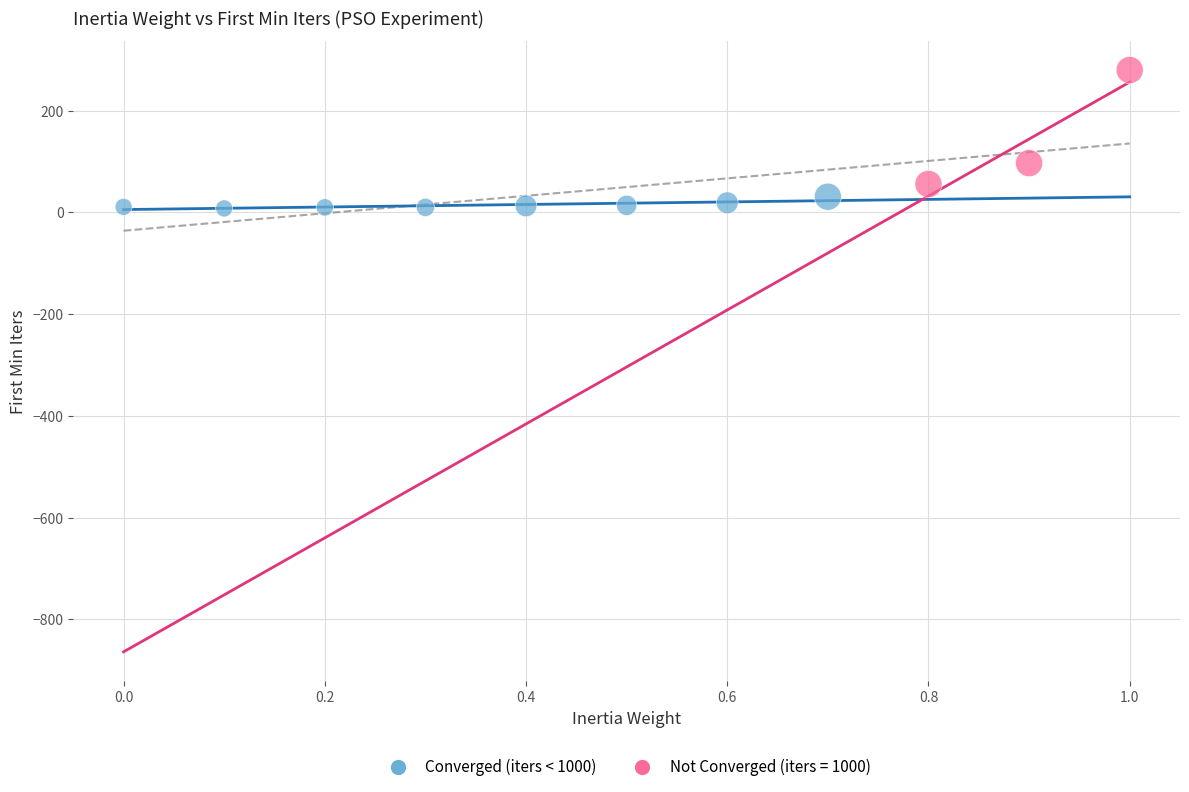

Which series contains the highest Y value?

Not Converged (iters = 1000)